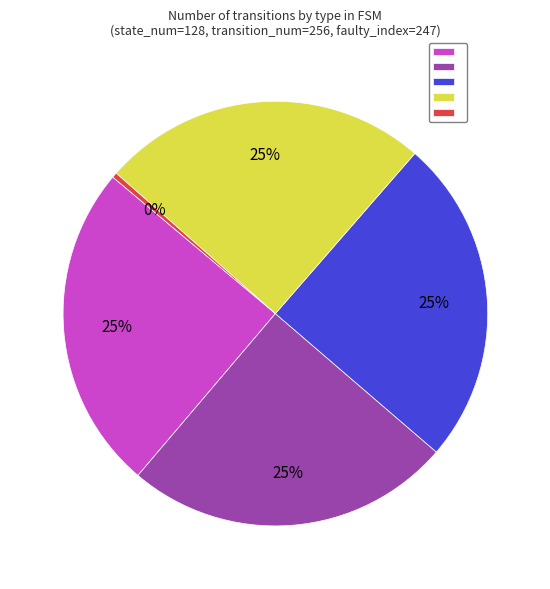

To the nearest percent, what is the average slice percentage?

20%